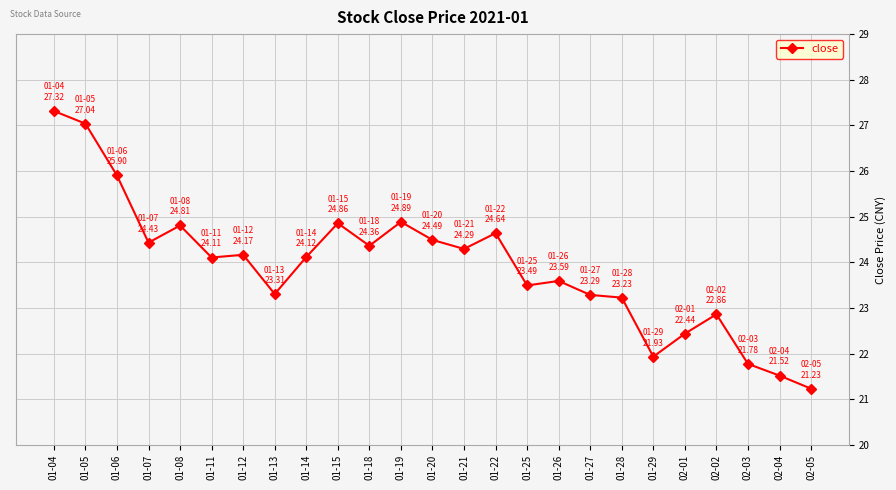

What is the difference between the maximum and minimum values?

6.1